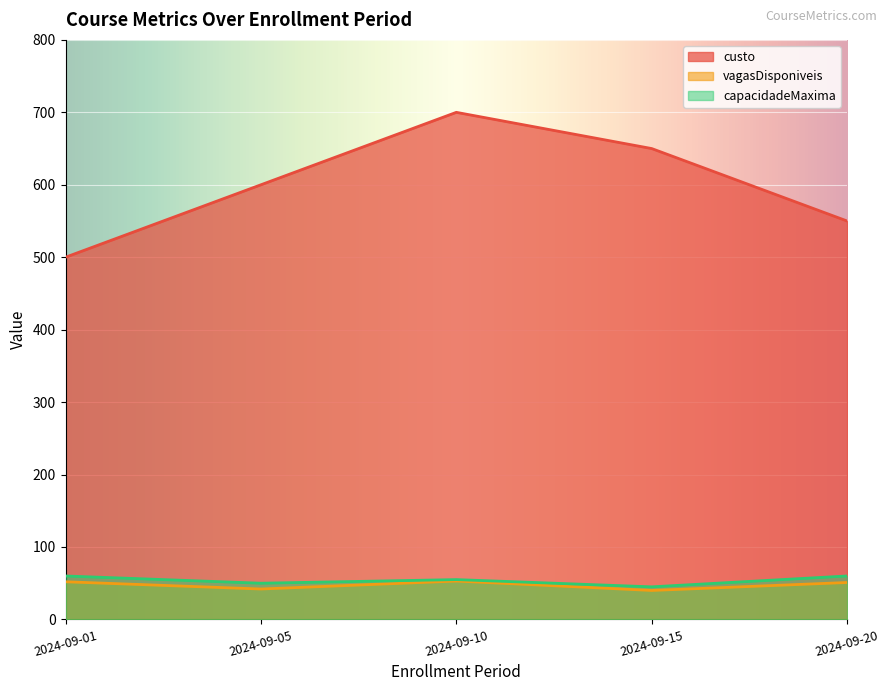

Where does the capacidadeMaxima series first go above 55?

2024-09-01